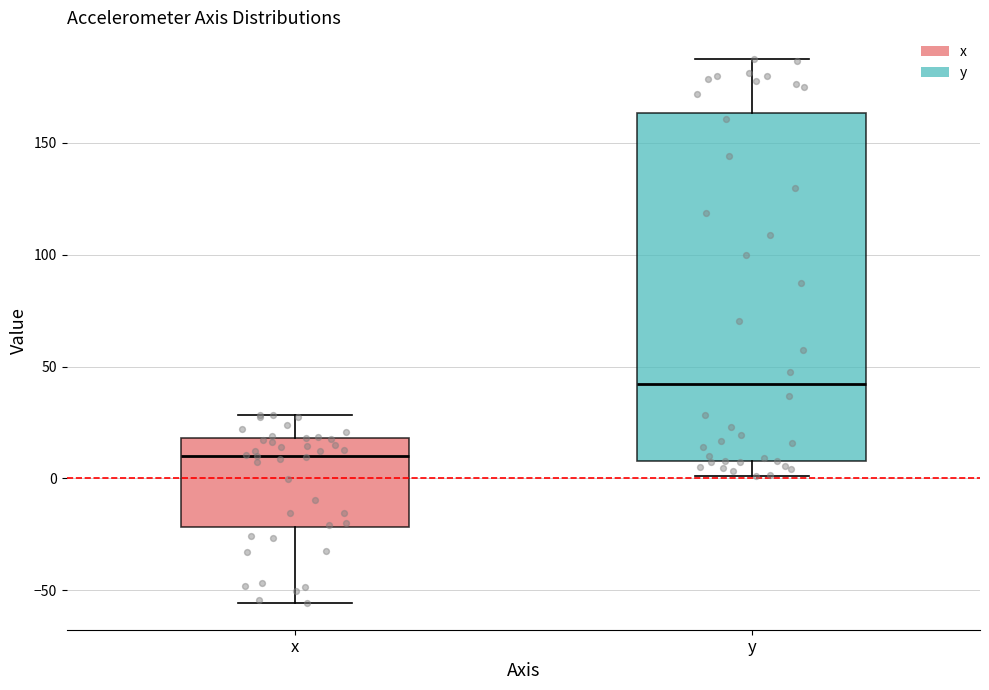

Reading left to right, read every box against the y-axis: the position of its median line, the range the box covers, and the ends of its whiskers. The values are not printed on the chart, so give them approximately, as read against the axis.

x: median 10, box -20 to 20, whiskers -55 to 30
y: median 40, box 10 to 165, whiskers 0 to 185